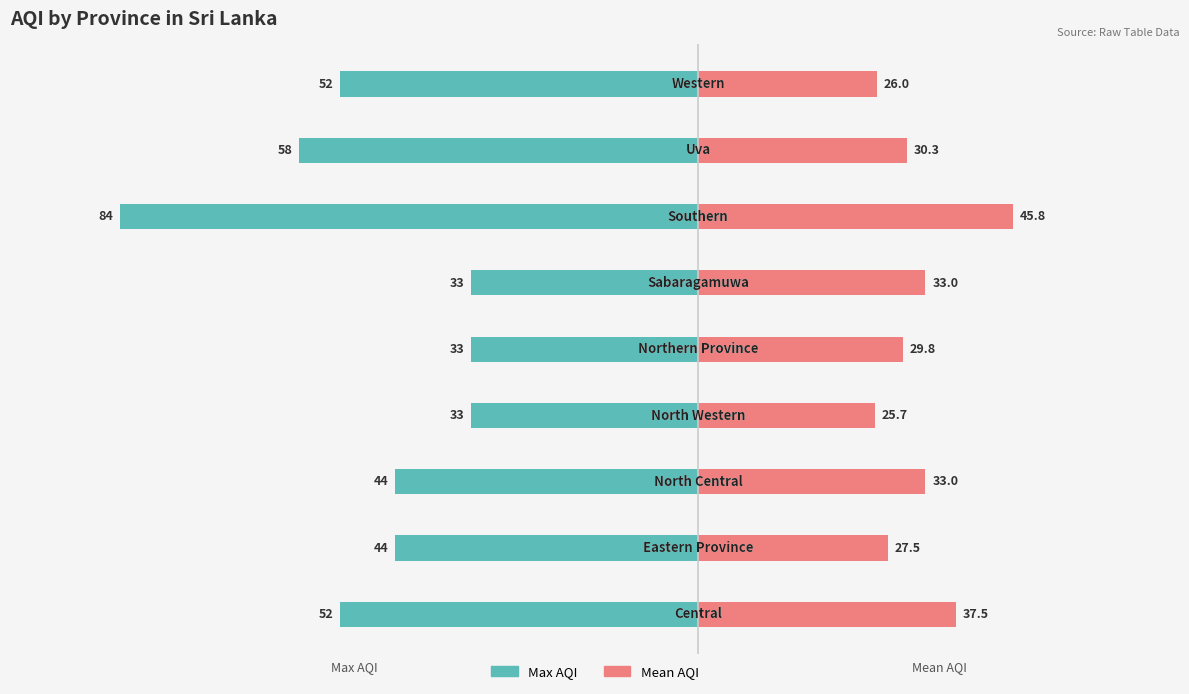

How many data points in Max AQI are less than -44?

4